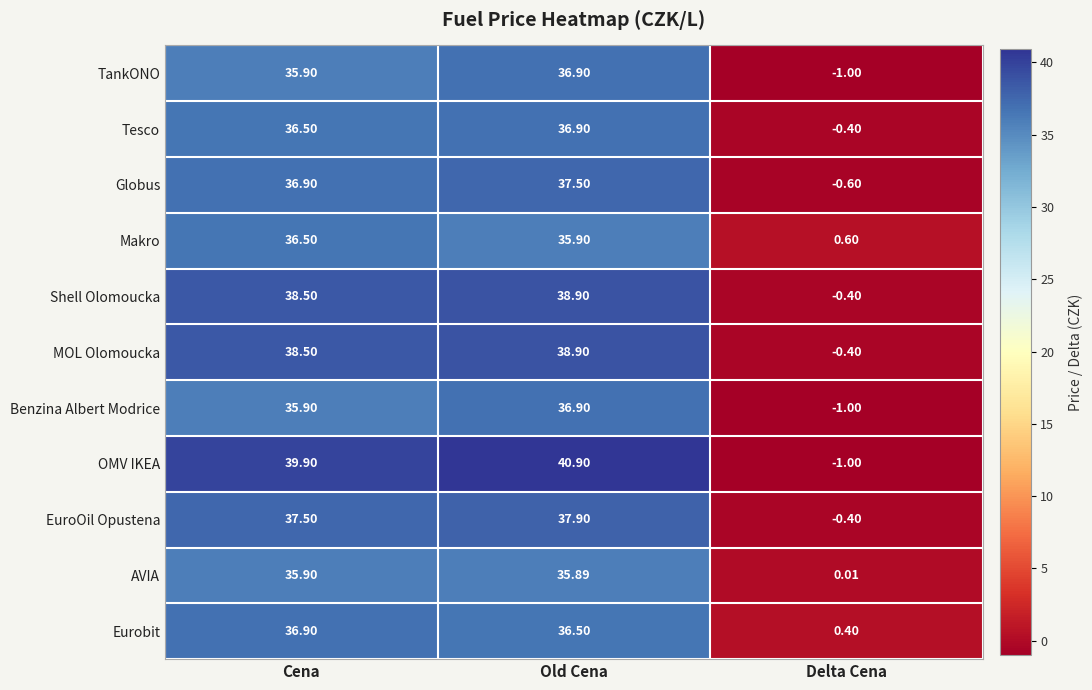

Where does the EuroOil Opustena series first go above 37?

Cena